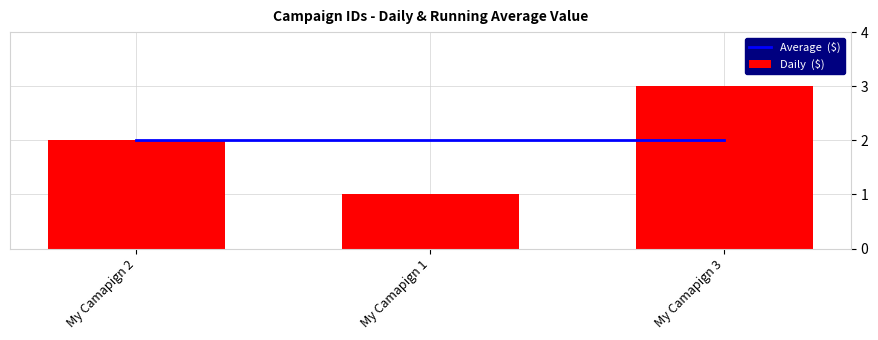

What is the total value across all series at My Camapign 2?

4